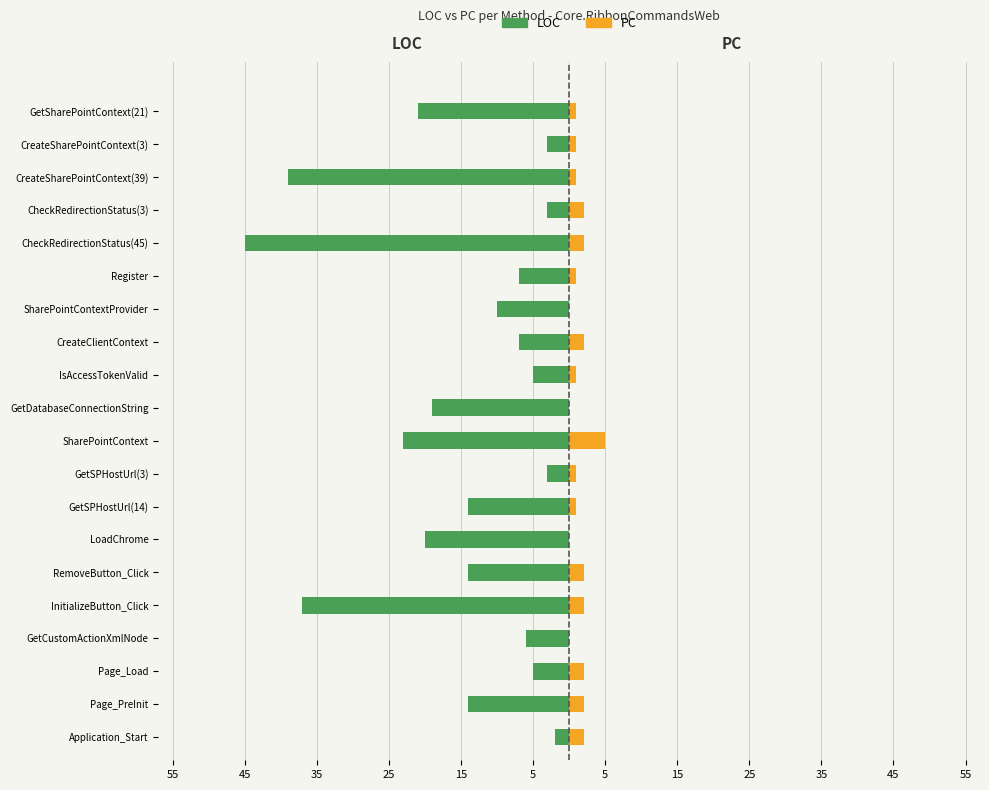

How many data points does each series have?

20